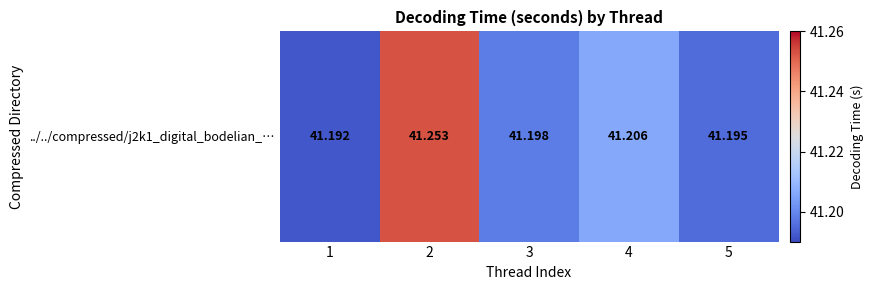

What is the greatest value displayed?

41.3